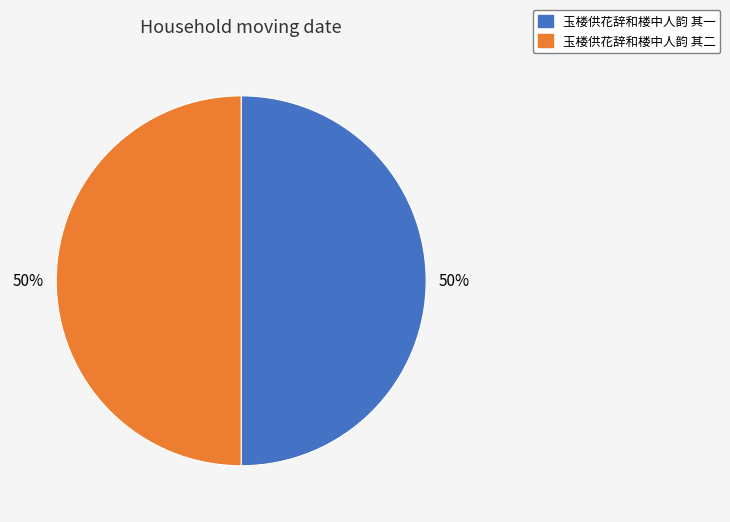

To the nearest percent, what is the combined percentage of 玉楼供花辞和楼中人韵 其一 and 玉楼供花辞和楼中人韵 其二?

100%